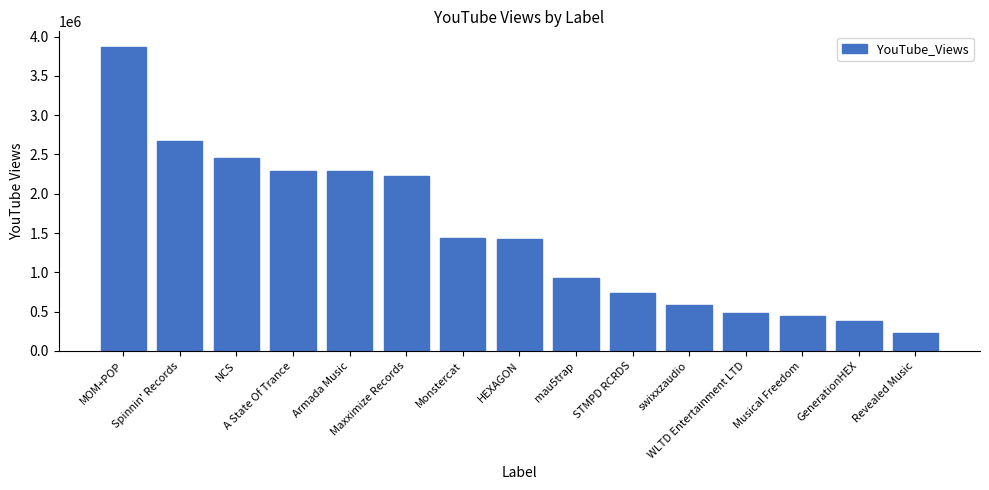

The value at mau5trap is 368324. True or false?

False